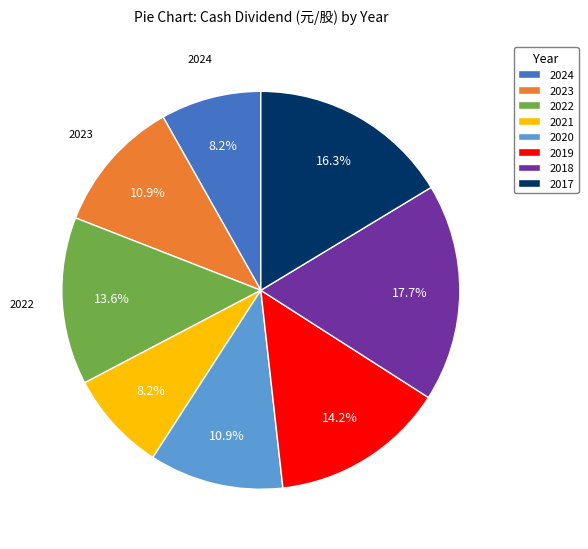

Is there any slice that represents more than half of the pie?

No